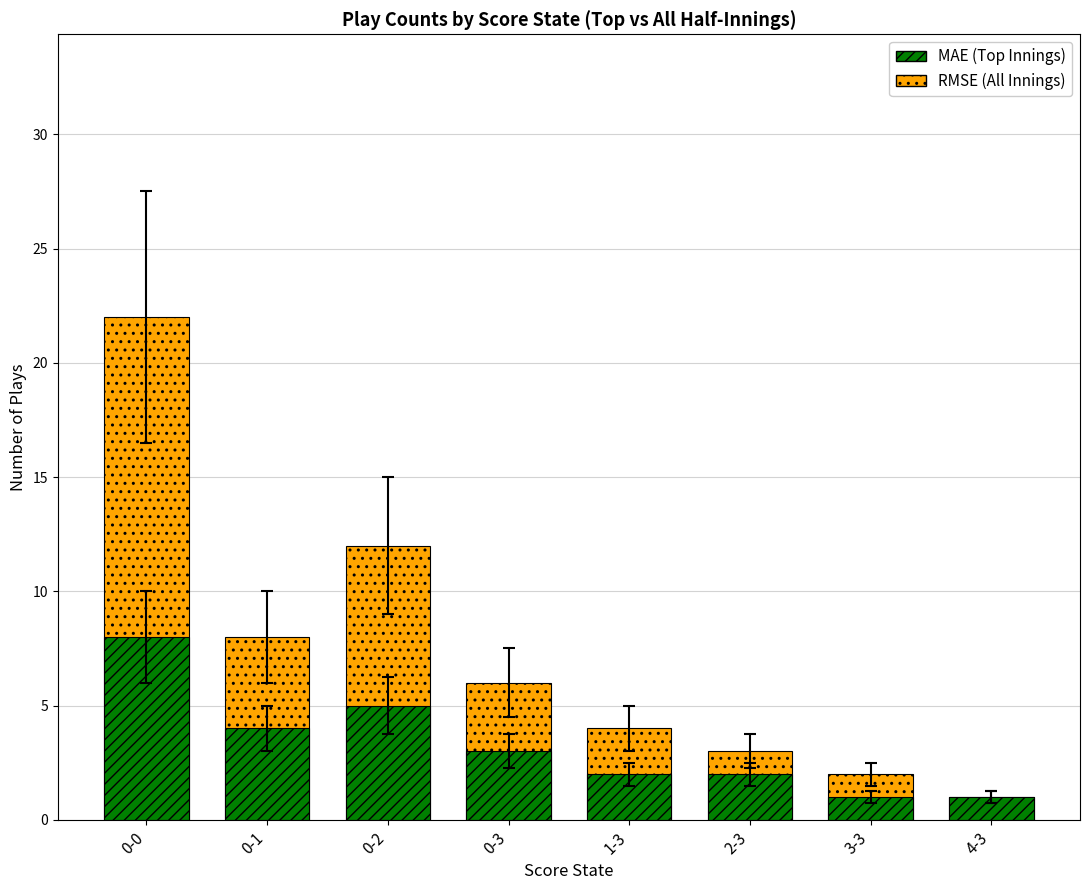

True or false: RMSE has a value of 12 at 0-2.

True